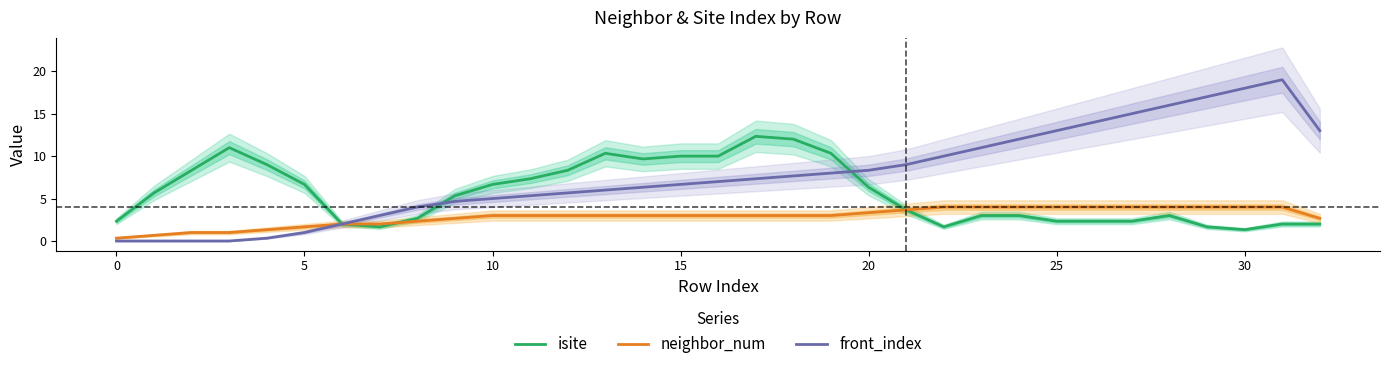

At which category is the sum across all series the highest?

31